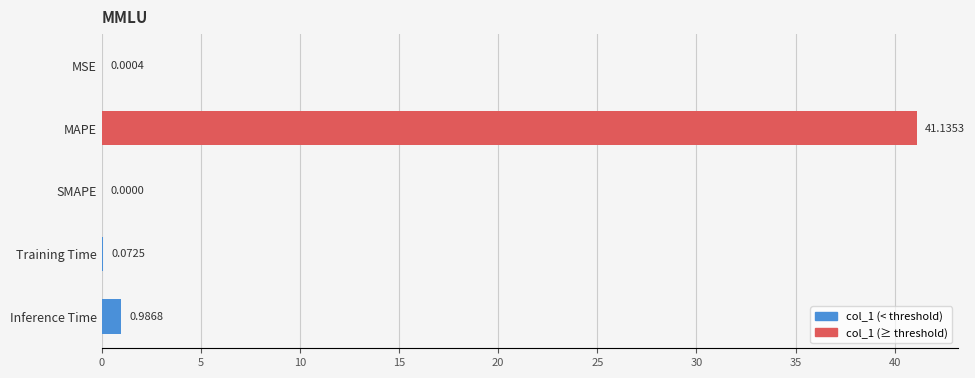

What is the average value?

8.4